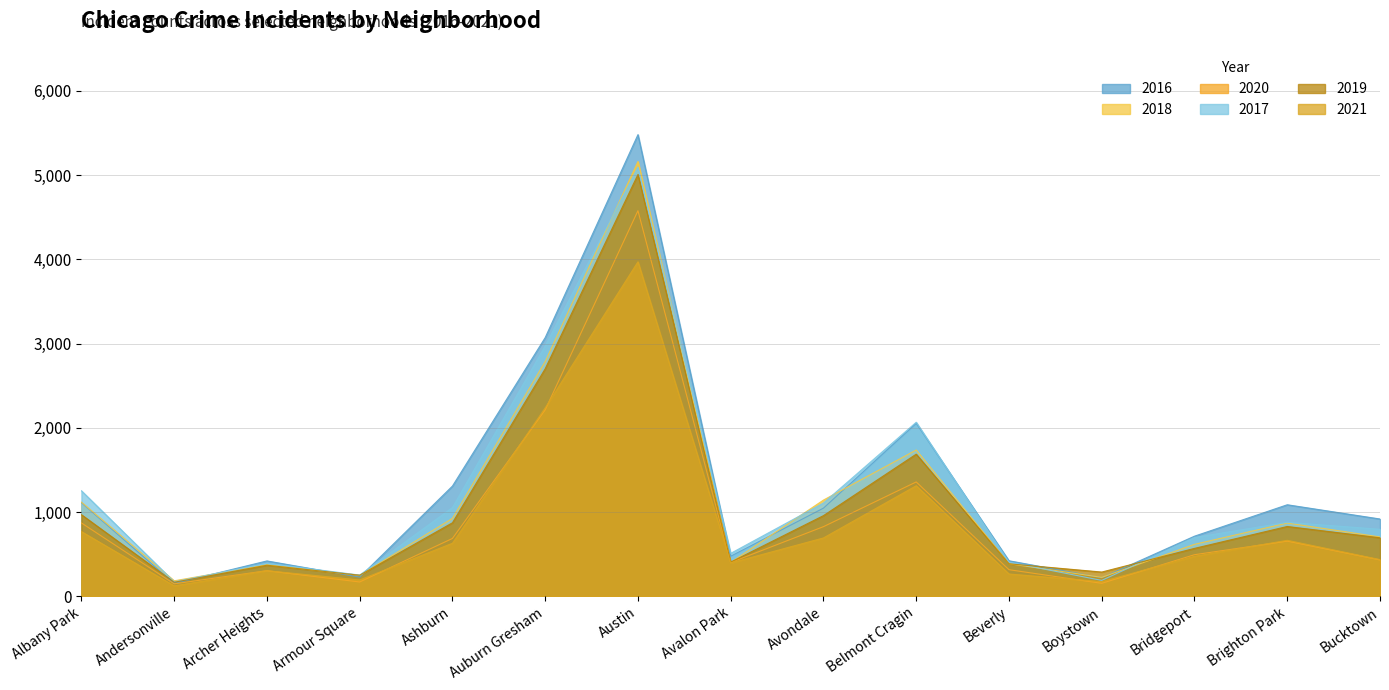

What is the label of the 1st point from the left?

Albany Park